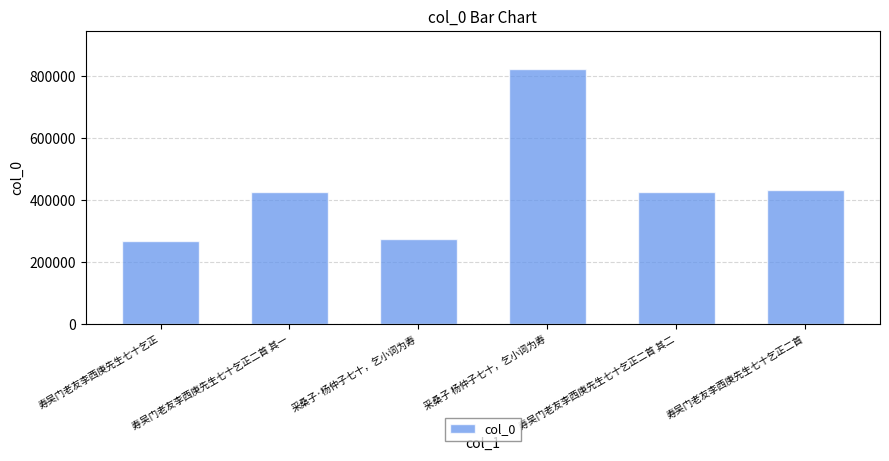

How many data points are less than 426259?

3